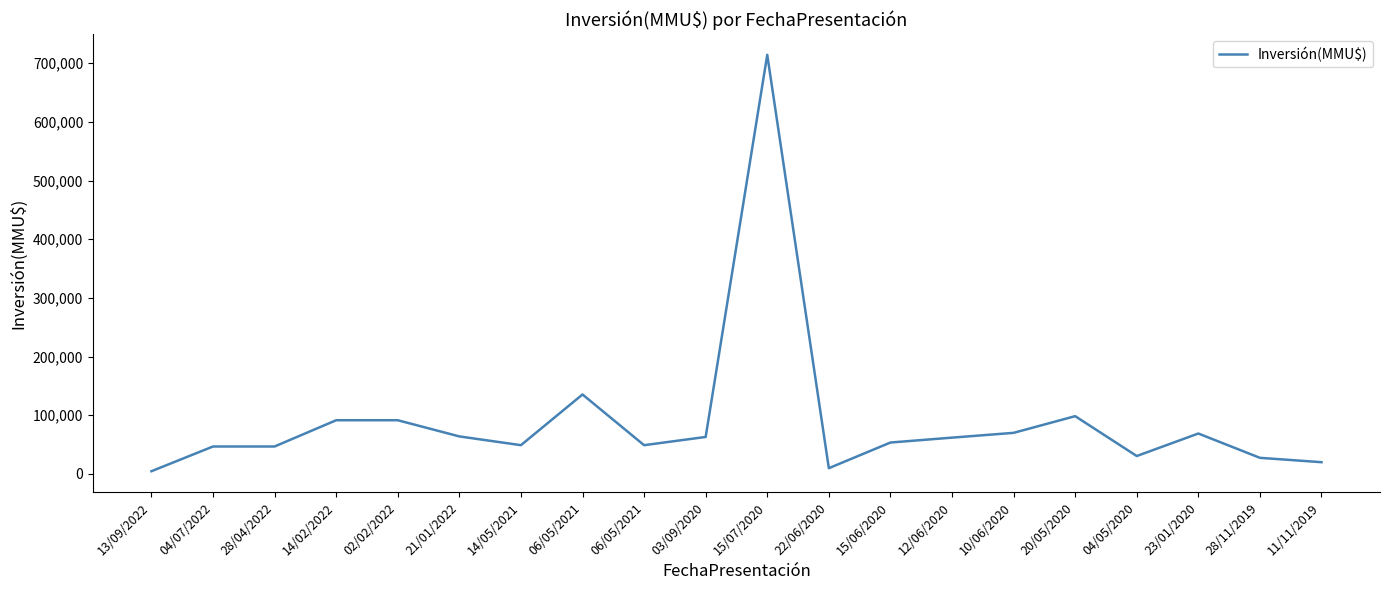

What is the difference between the values at 15/07/2020 and 23/01/2020?

645331